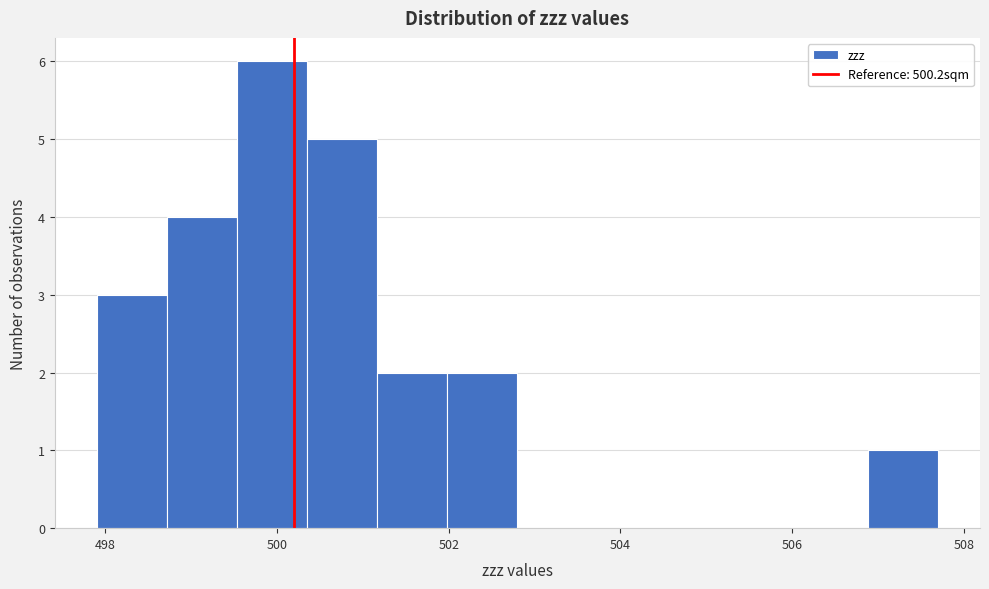

Over which range of the x-axis is the bar tallest?

499.6 to 500.4